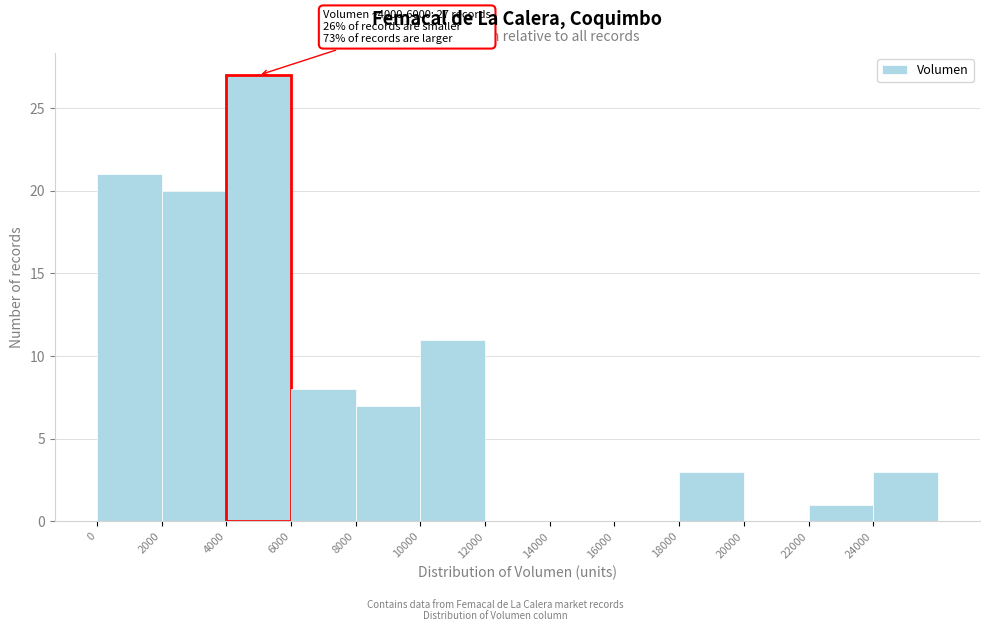

Over which range of the x-axis is the bar tallest?

4000 to 6000